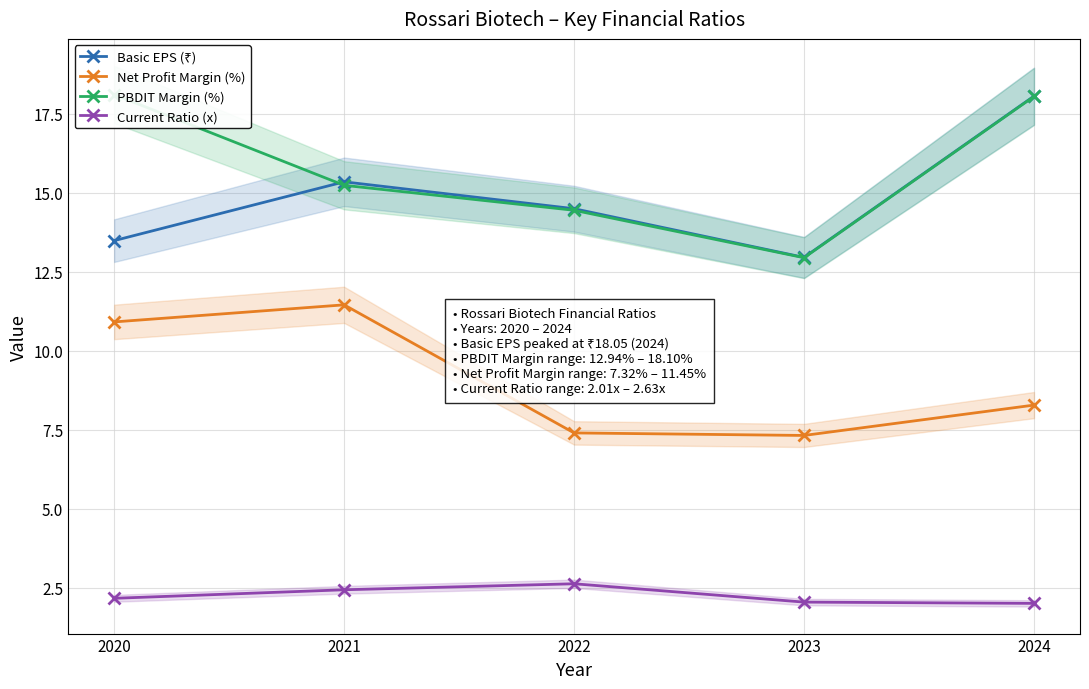

Between 2022 and 2020, which is larger?

2022